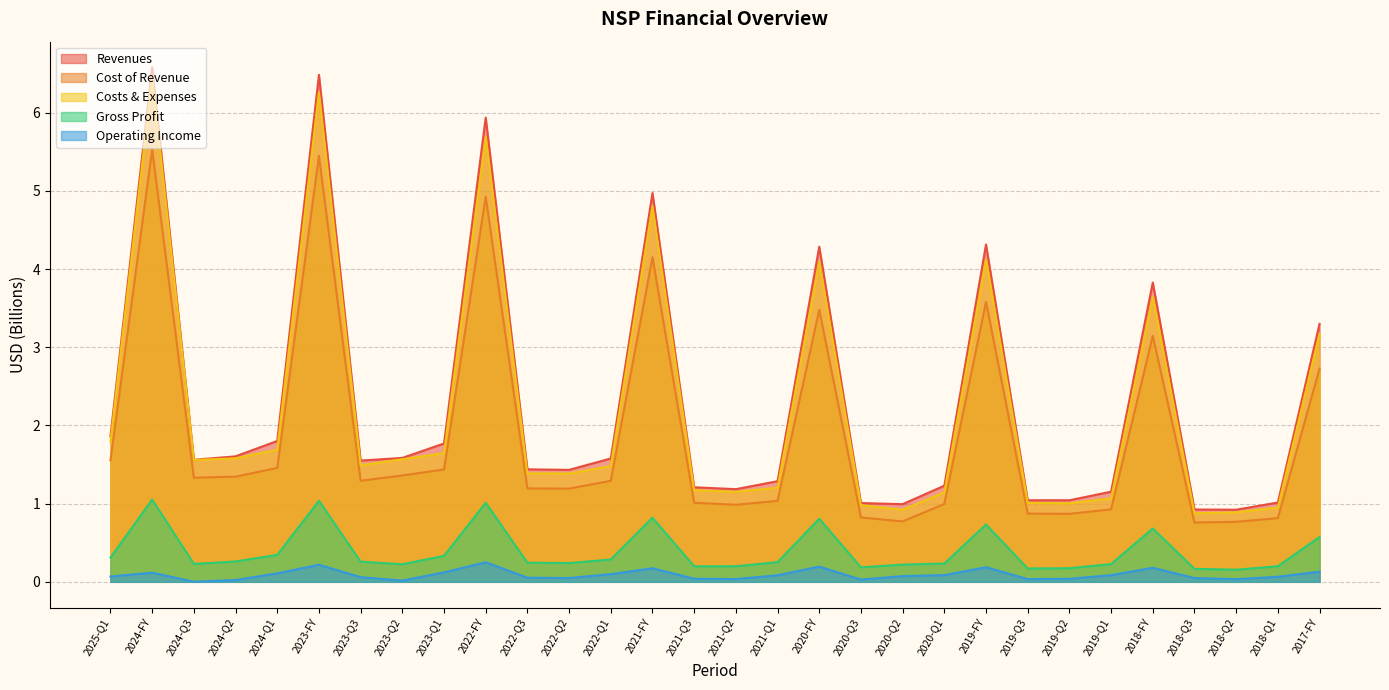

True or false: Operating Income and Revenues intersect in this chart.

False